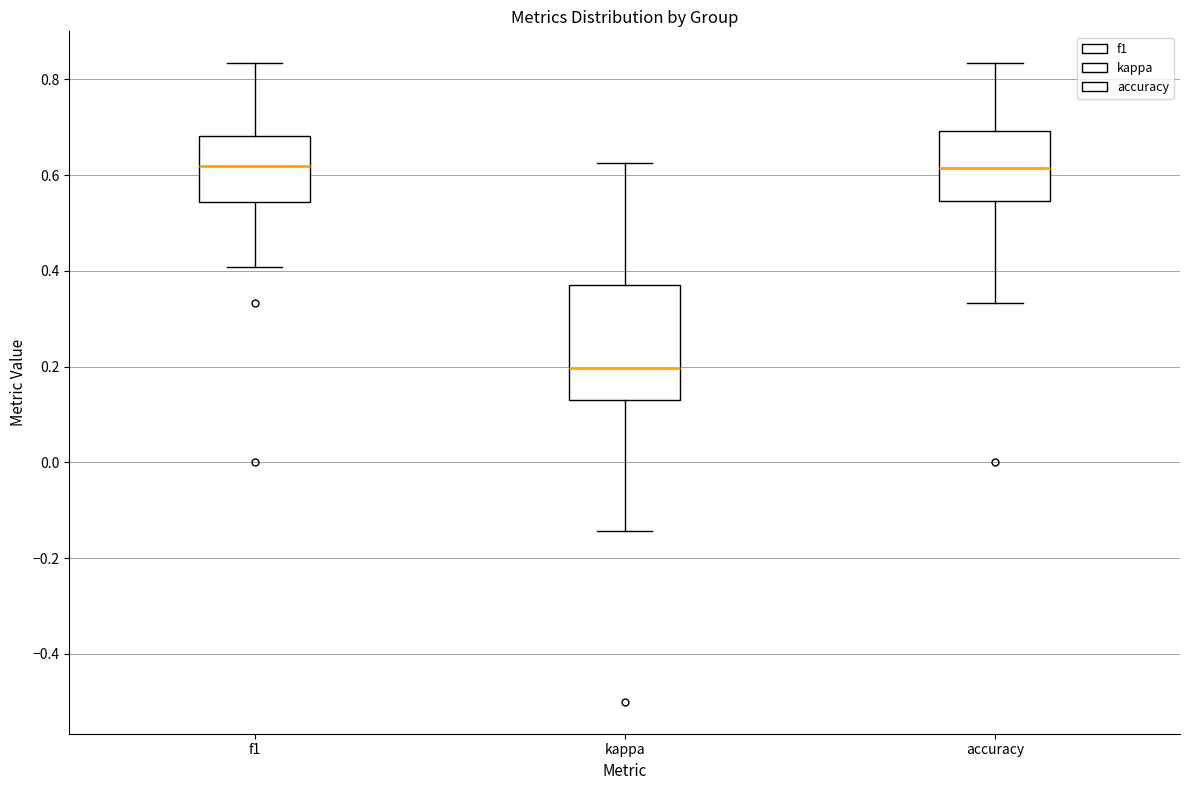

Reading left to right, read every box against the y-axis: the position of its median line, the range the box covers, and the ends of its whiskers. The values are not printed on the chart, so give them approximately, as read against the axis.

f1: median 0.62, box 0.54 to 0.68, whiskers 0.40 to 0.84
kappa: median 0.20, box 0.12 to 0.38, whiskers -0.14 to 0.62
accuracy: median 0.62, box 0.54 to 0.70, whiskers 0.34 to 0.84